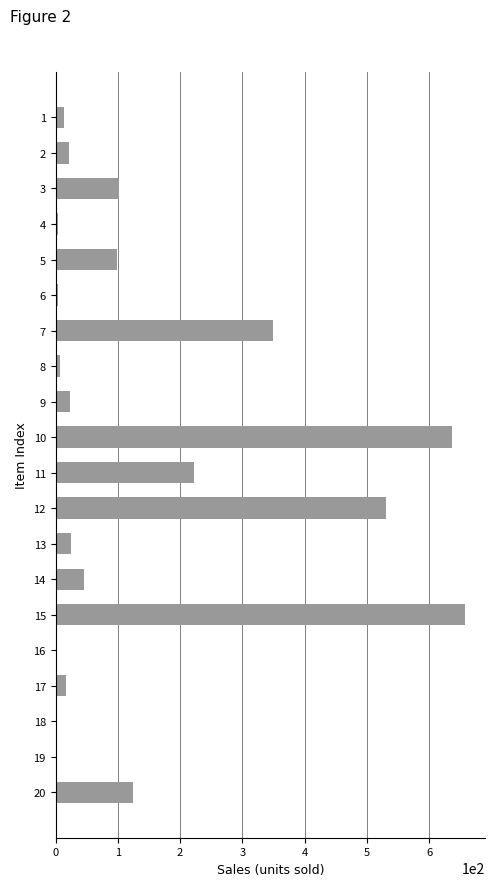

Which label corresponds to the largest value in the chart?

15